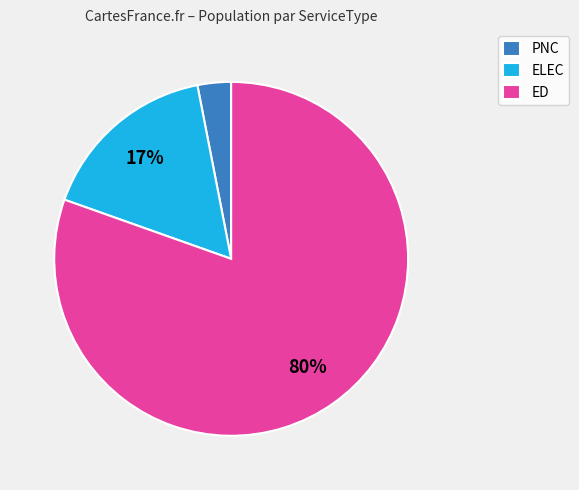

How many slices are in this pie chart?

3